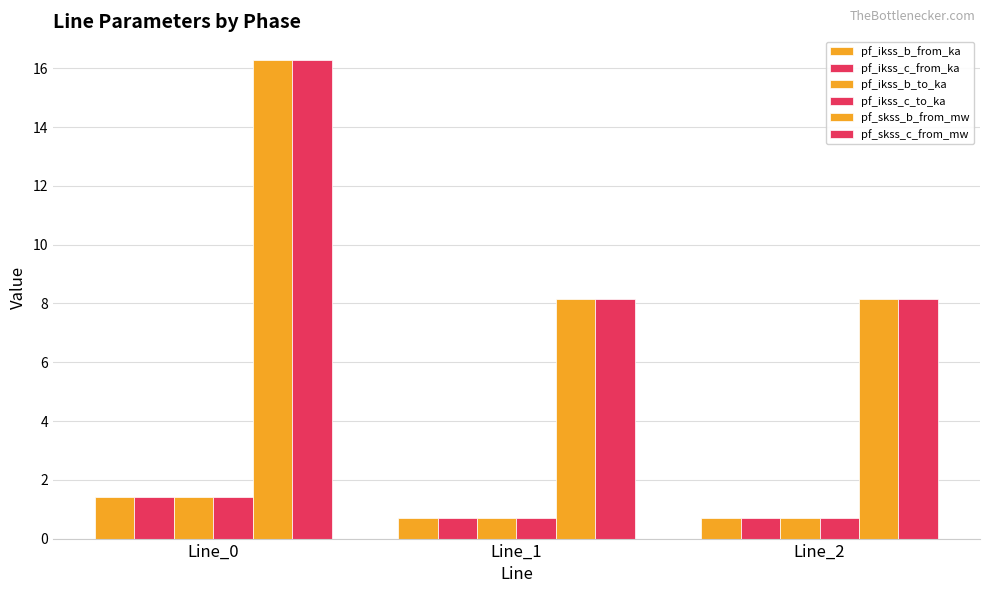

What is the highest value of the pf_ikss_c_to_ka series?

1.4